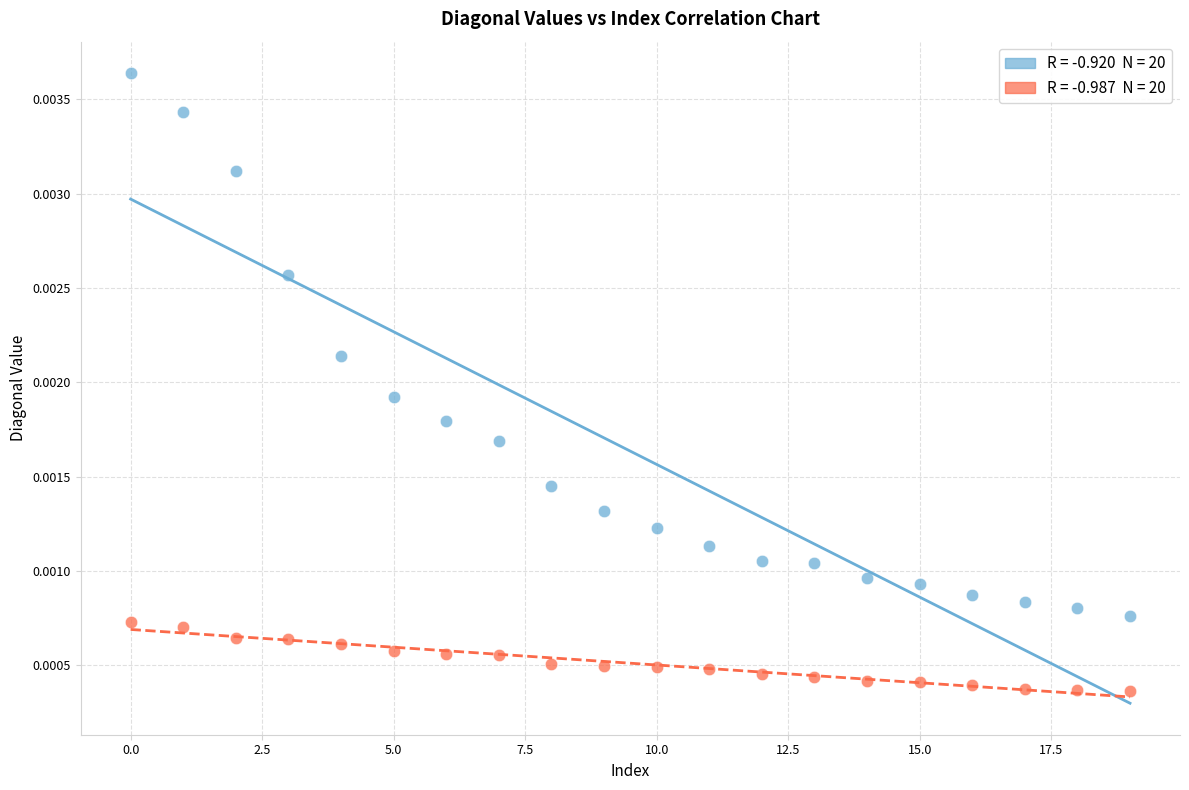

How many data points are displayed?

40